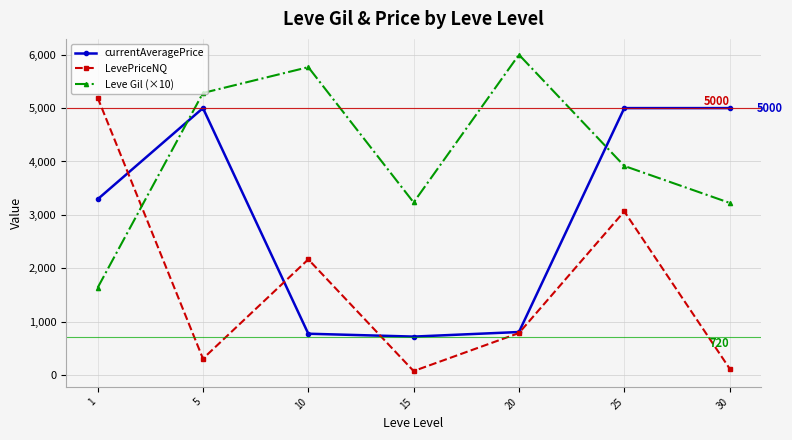

Which series has the largest range (max minus min)?

LevePriceNQ